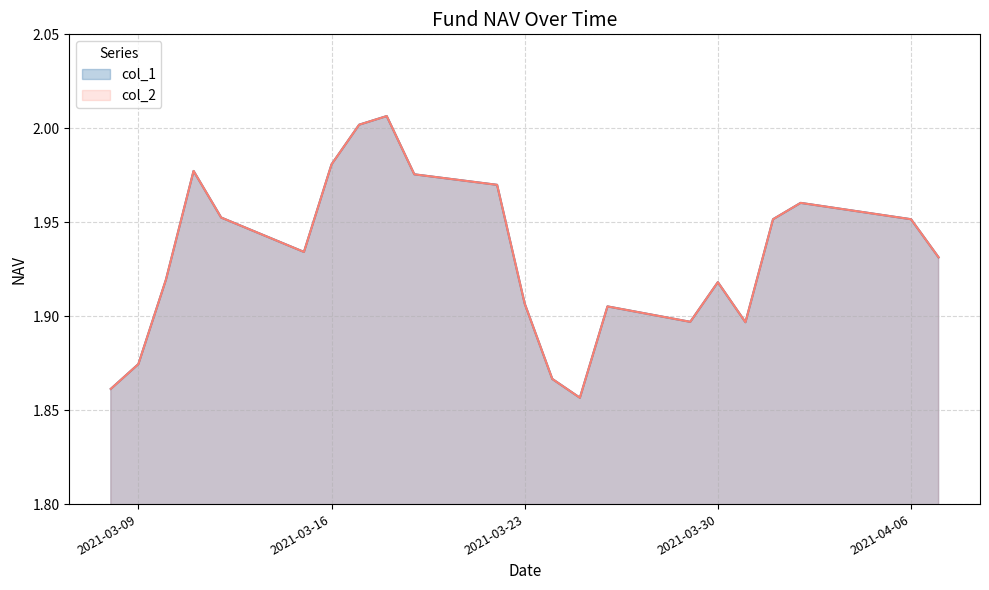

What is the value of the col_1 point at the 21st from the left?

2.0